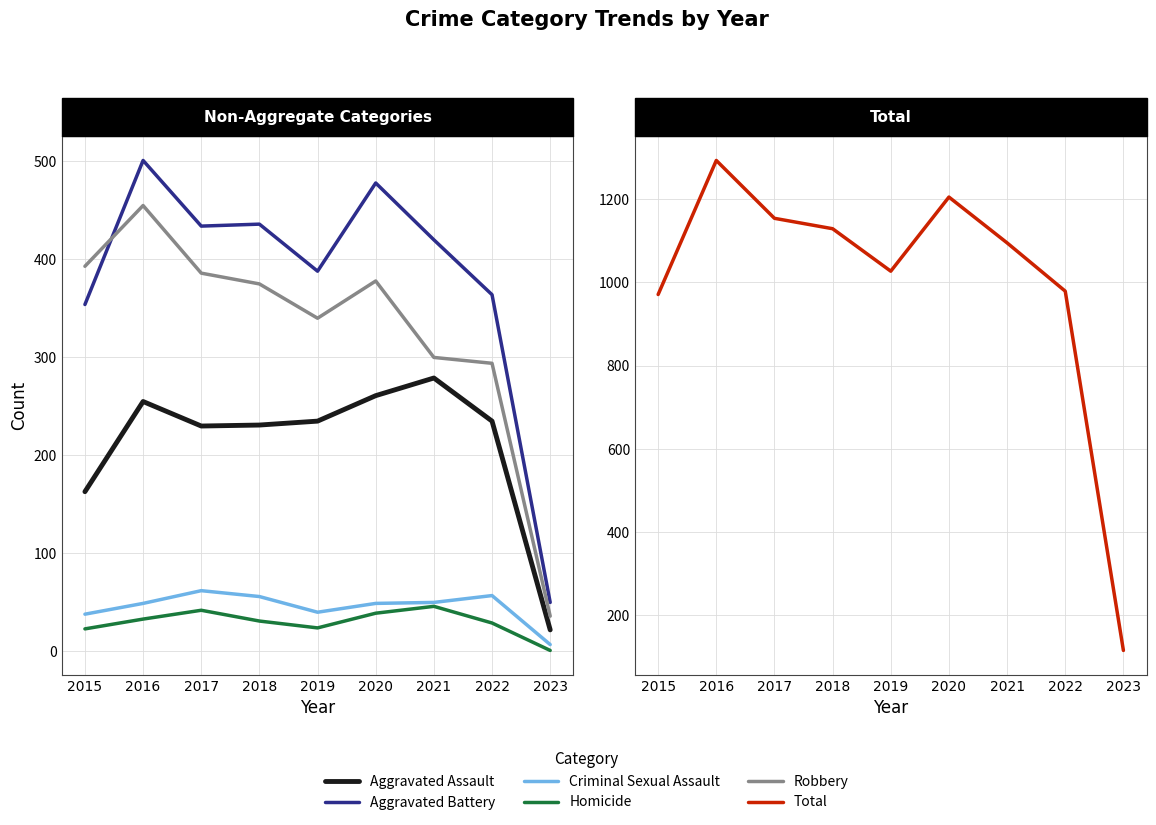

Reading left to right, list all the values displayed in this chart.

Aggravated Assault: 2015=163	2016=255	2017=230	2018=231	2019=235	2020=261	2021=279	2022=235	2023=22
Aggravated Battery: 2015=354	2016=501	2017=434	2018=436	2019=388	2020=478	2021=420	2022=364	2023=50
Criminal Sexual Assault: 2015=38	2016=49	2017=62	2018=56	2019=40	2020=49	2021=50	2022=57	2023=7
Homicide: 2015=23	2016=33	2017=42	2018=31	2019=24	2020=39	2021=46	2022=29	2023=1
Robbery: 2015=393	2016=455	2017=386	2018=375	2019=340	2020=378	2021=300	2022=294	2023=36
Total: 2015=971	2016=1293	2017=1154	2018=1129	2019=1027	2020=1205	2021=1095	2022=979	2023=116